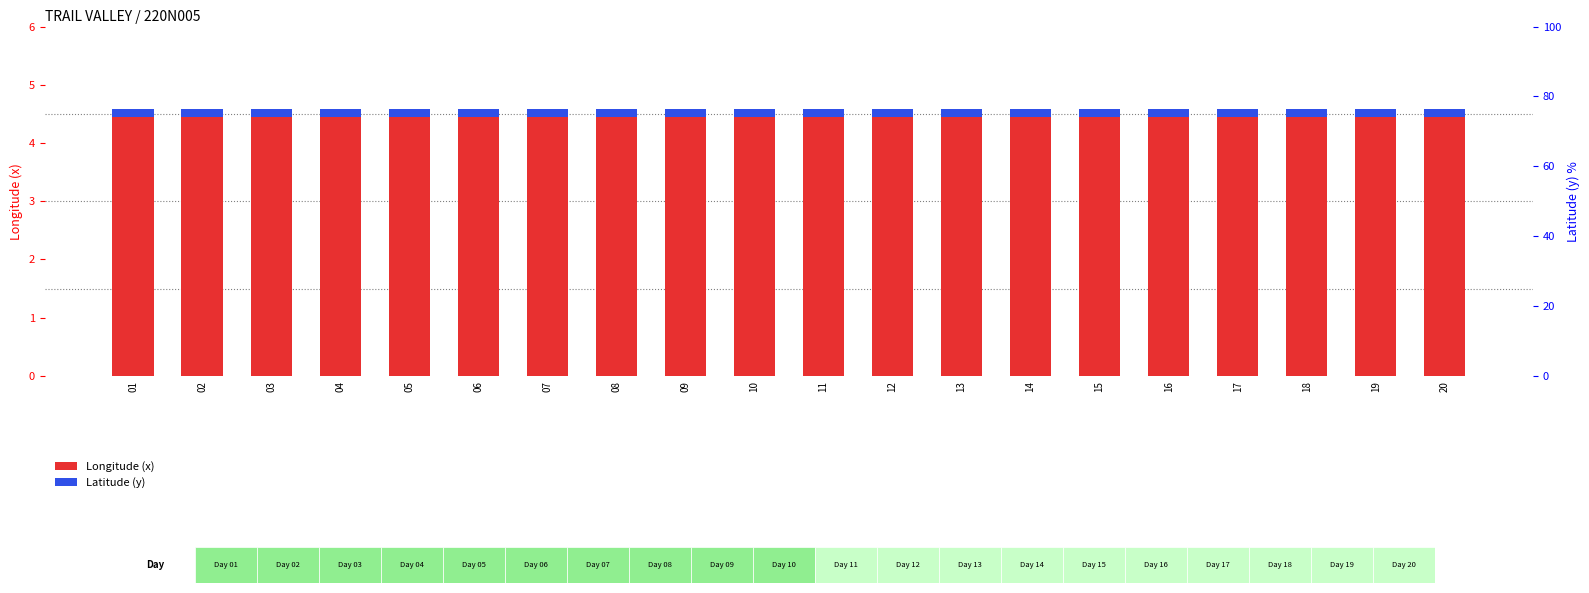

At which label does Latitude (y) reach its minimum?

01